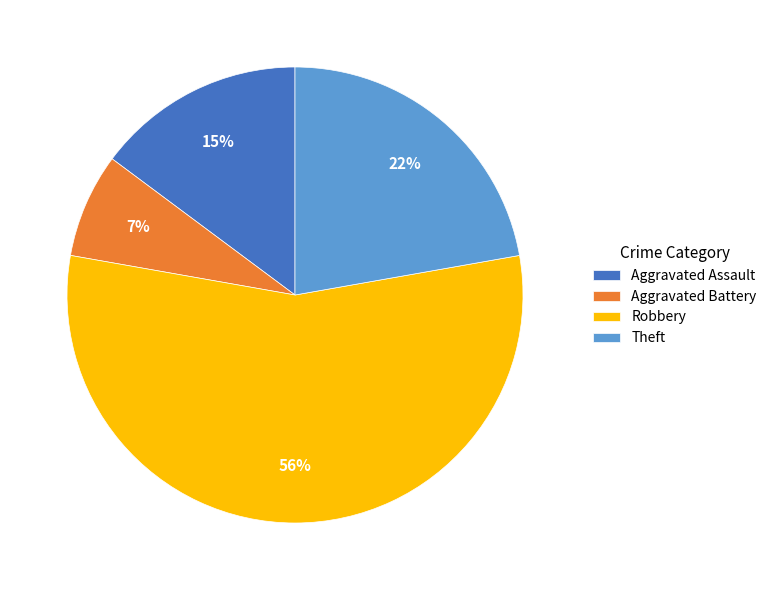

How many slices are in this pie chart?

4